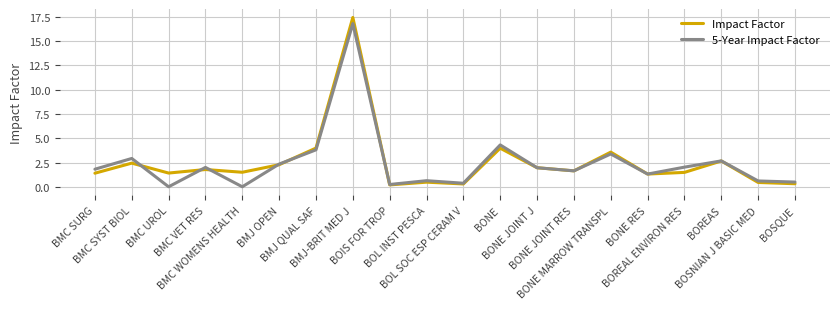

What is the maximum value for Impact Factor?

17.4